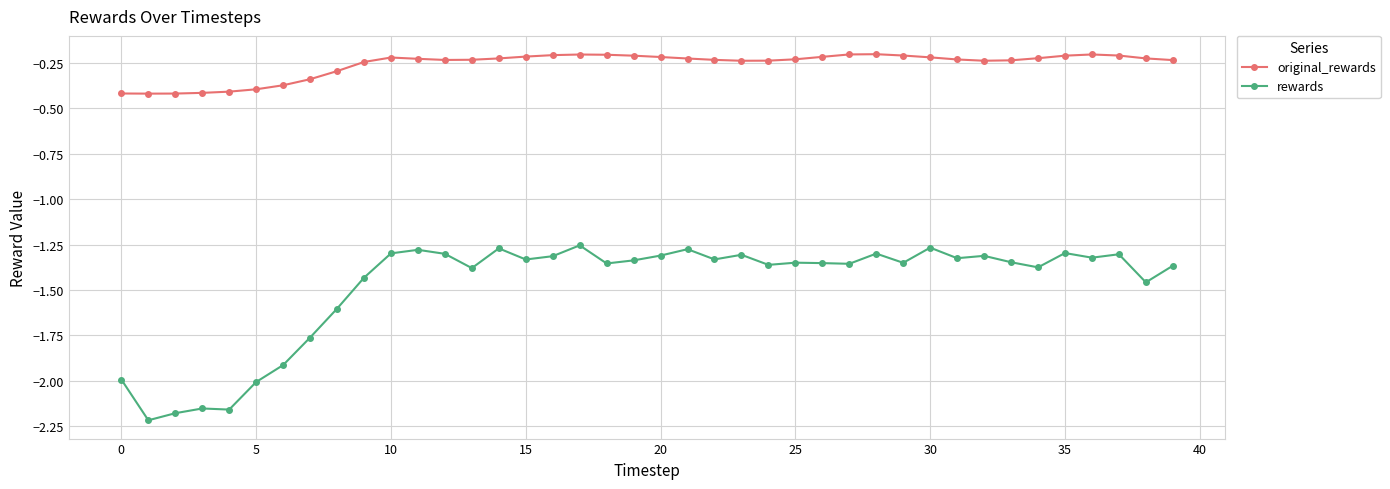

Which series has the largest range (max minus min)?

rewards